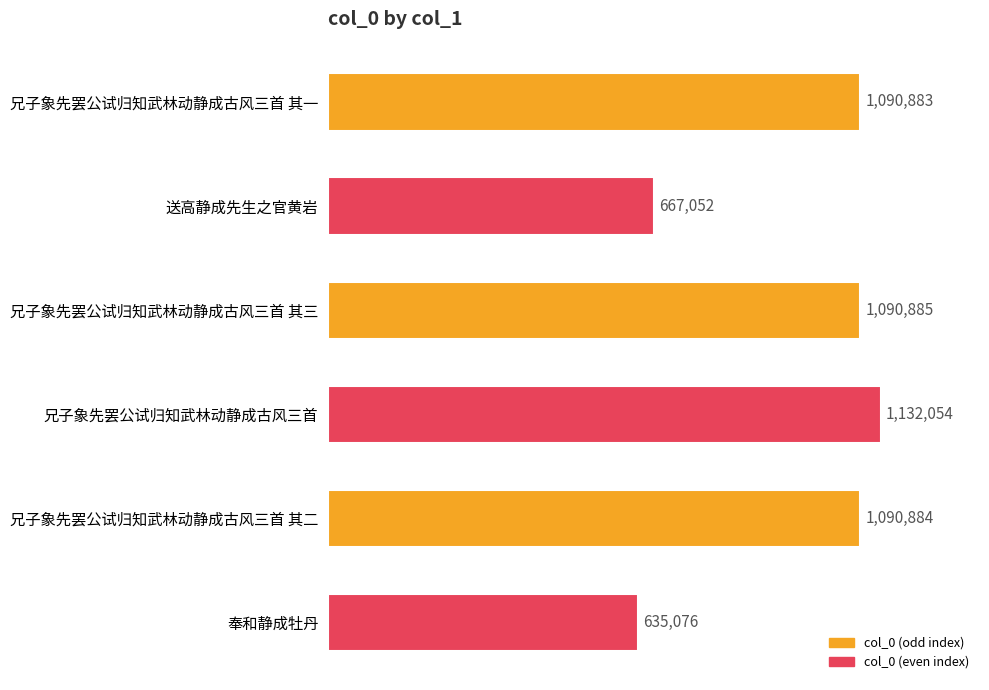

Are the bars grouped side by side (vs. stacked)?

No